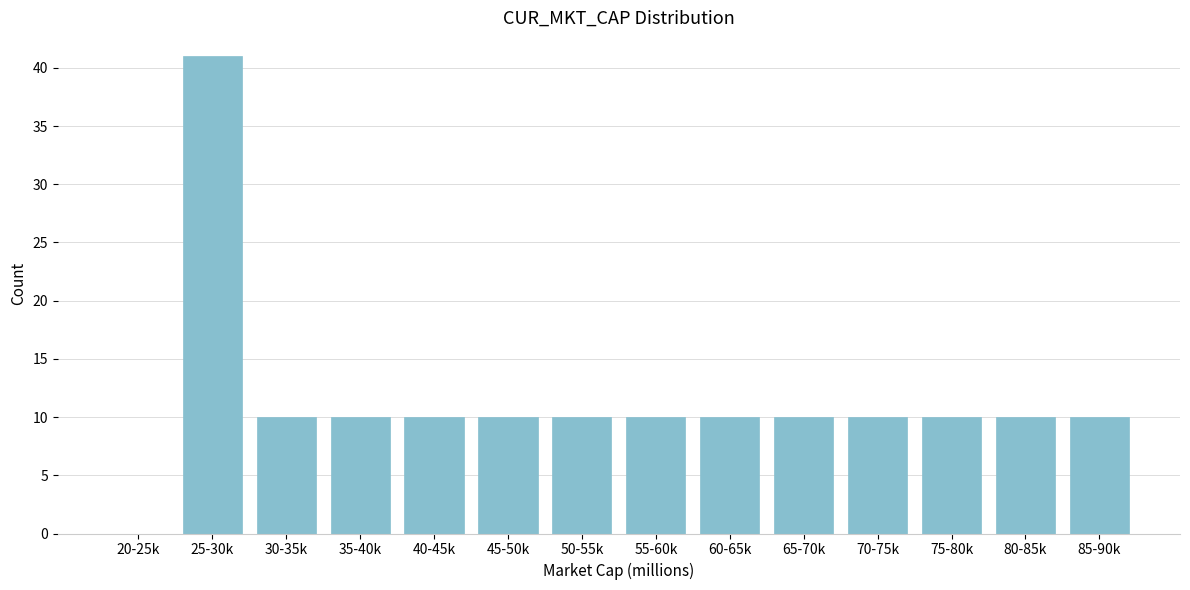

Reading left to right, what are all the values shown in this chart?

20-25k=0	25-30k=41	30-35k=10	35-40k=10	40-45k=10	45-50k=10	50-55k=10	55-60k=10	60-65k=10	65-70k=10	70-75k=10	75-80k=10	80-85k=10	85-90k=10